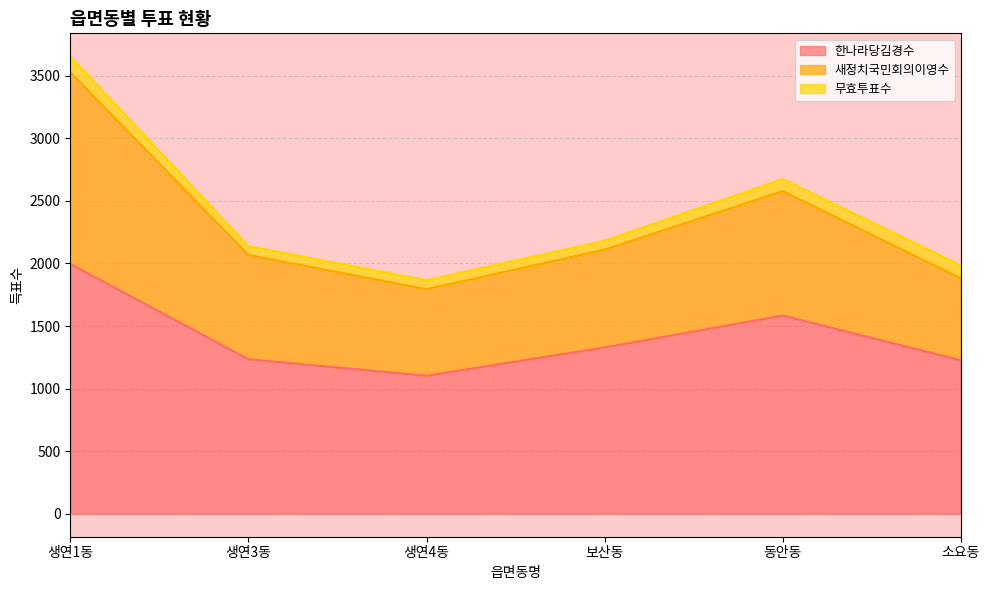

In 한나라당김경수, how many points are higher than both neighbors (excluding endpoints)?

1